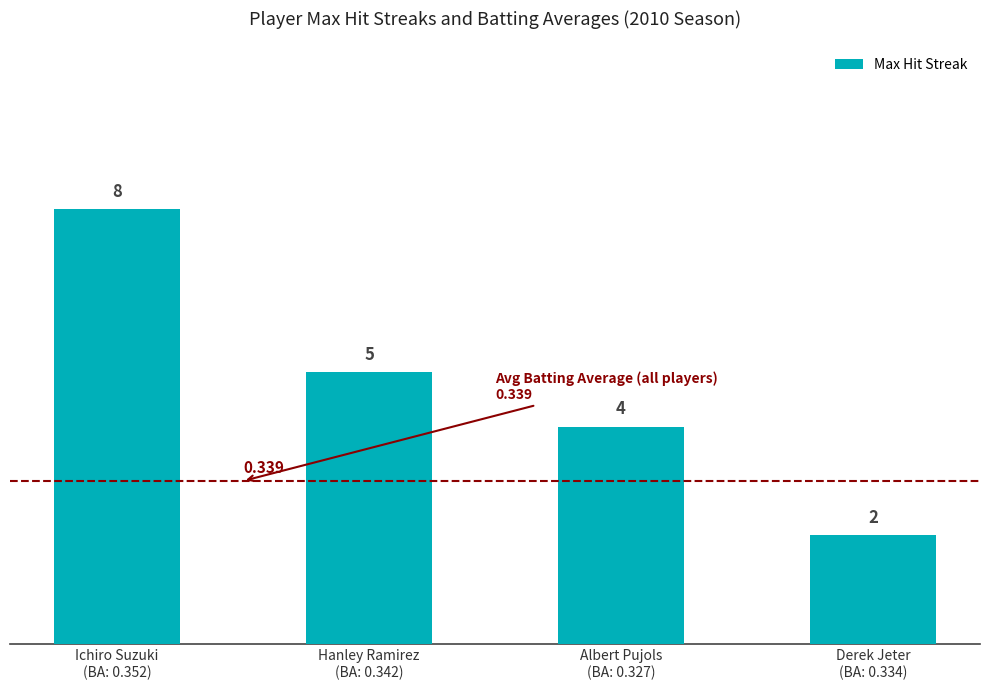

Does the chart contain any negative values?

No